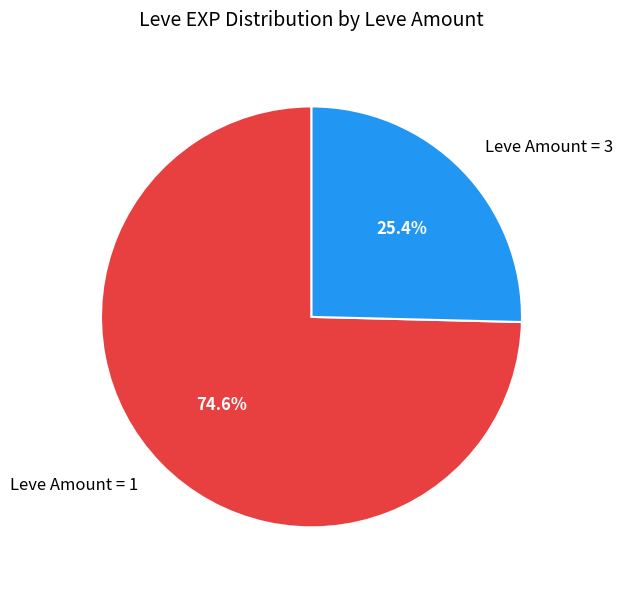

Which category has the biggest portion of the pie?

Leve Amount = 1